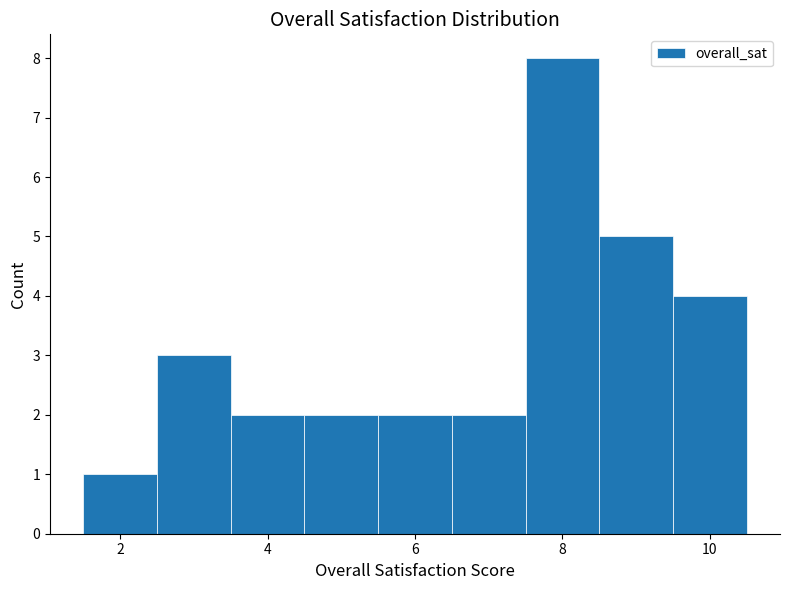

Which range on the x-axis has the tallest bar?

7.5 to 8.5